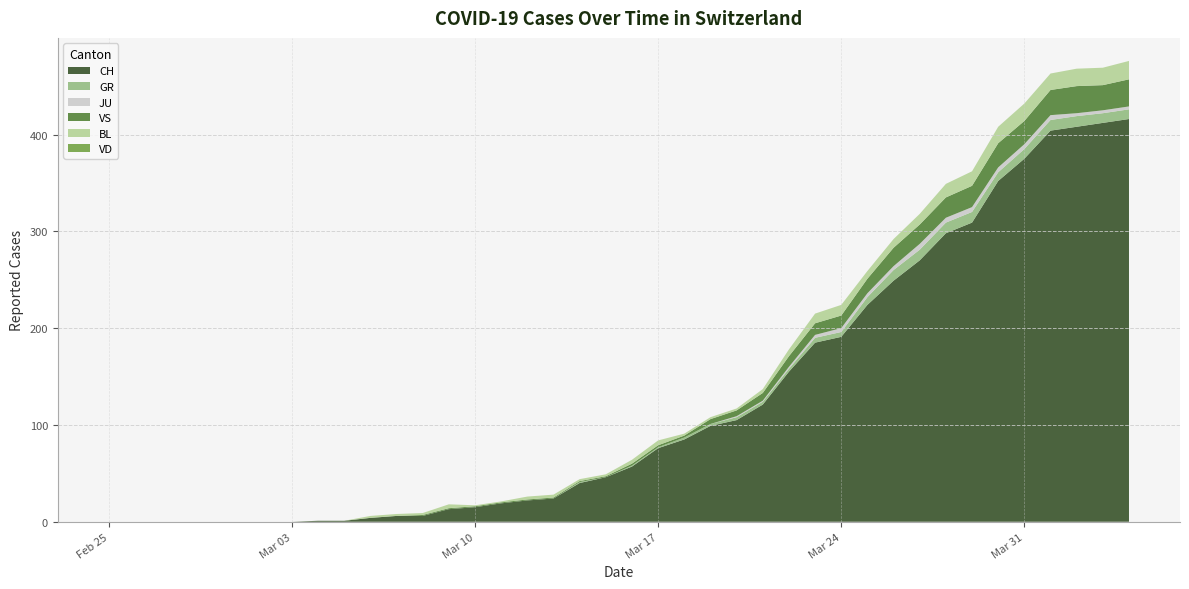

Reading left to right, extract all data points from this chart.

CH: 0	0	0	0	0	0	0	0	1	1	4	6	6	13	15	19	22	24	40	46	57	76	85	99	105	121	155	185	191	224	249	270	298	309	352	375	404	408	412	416
GR: 0	0	0	0	0	0	0	0	0	0	0	0	0	0	0	0	0	0	1	0	1	1	2	2	3	3	3	5	5	8	11	11	11	11	9	10	11	11	10	10
JU: 0	0	0	0	0	0	0	0	0	0	0	0	0	0	0	0	0	0	0	0	0	0	0	0	1	1	2	3	4	4	4	6	5	5	5	5	5	3	3	3
VS: 0	0	0	0	0	0	0	0	0	0	0	0	1	1	1	1	1	1	1	1	2	2	2	5	6	8	11	12	13	15	19	20	21	22	25	24	26	28	26	28
BL: 0	0	0	0	0	0	0	0	0	0	2	2	2	4	1	1	3	3	2	2	4	5	2	2	2	4	7	10	11	8	9	11	14	15	17	18	17	18	18	19
VD: 0	0	0	0	0	0	0	0	0	0	0	0	0	0	0	0	0	0	0	0	0	0	0	0	0	0	0	0	0	0	0	0	0	0	0	0	0	0	0	0